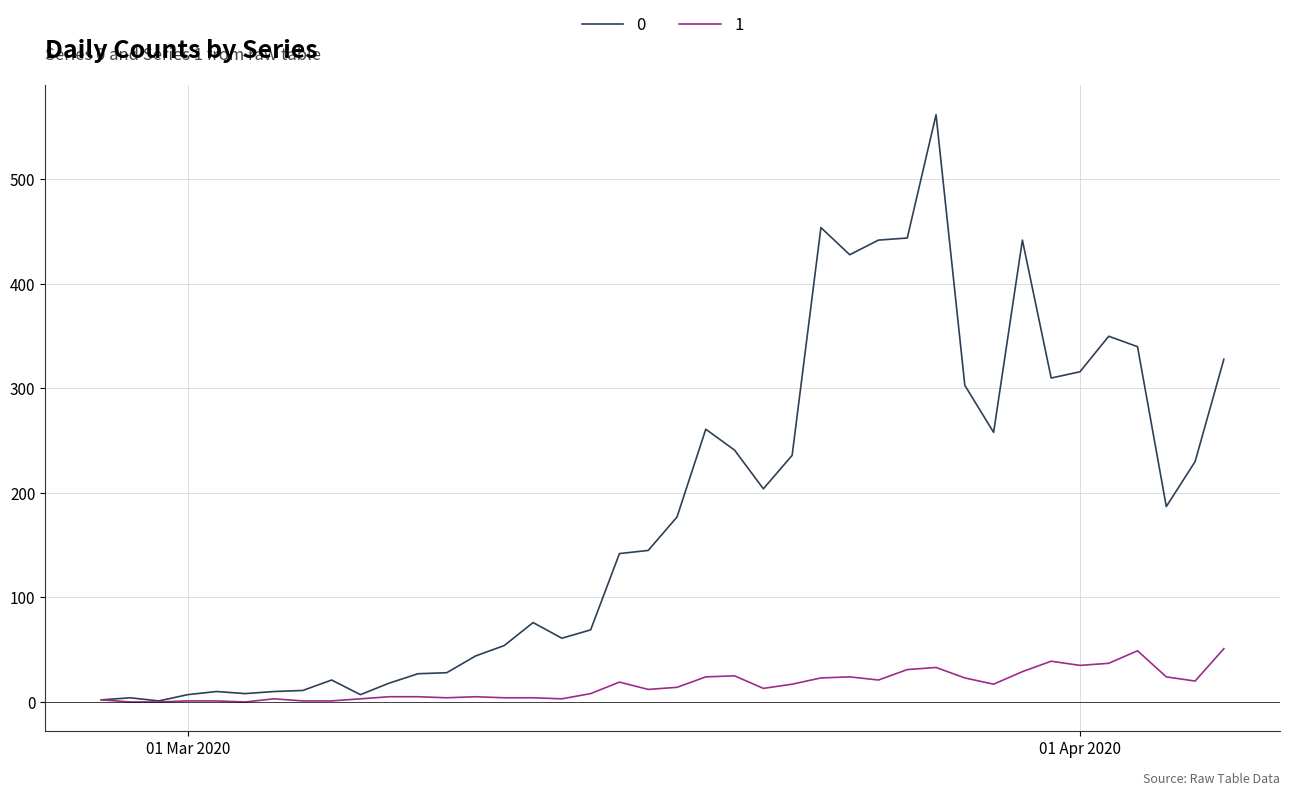

List the series in order of their peak value, lowest first.

1, 0